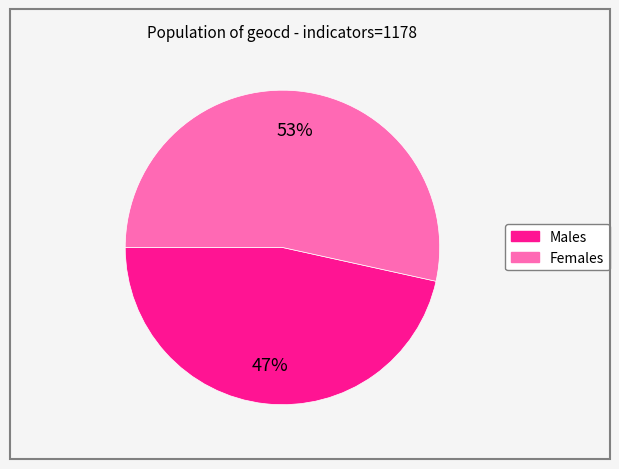

To the nearest percent, what is the average slice percentage?

50%